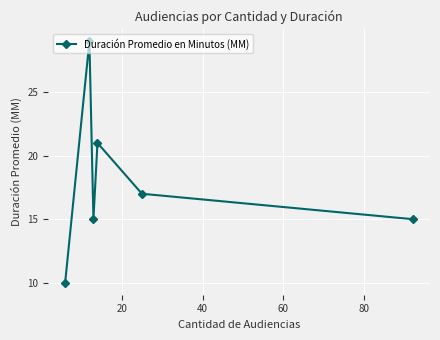

How many data points does each series have?

6